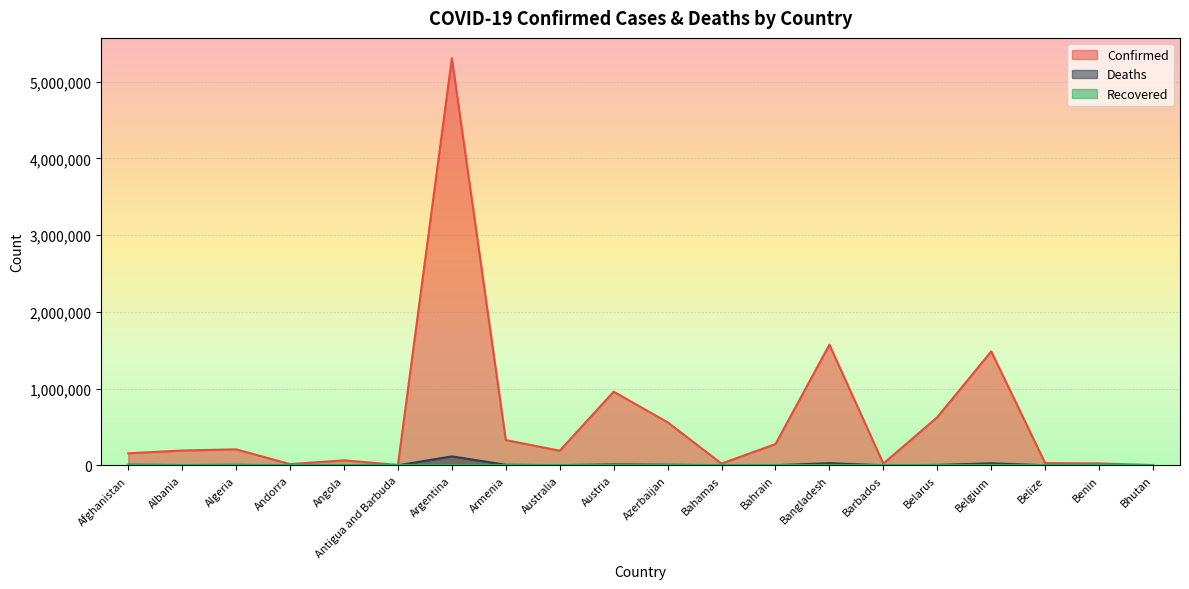

True or false: Confirmed and Deaths intersect in this chart.

False